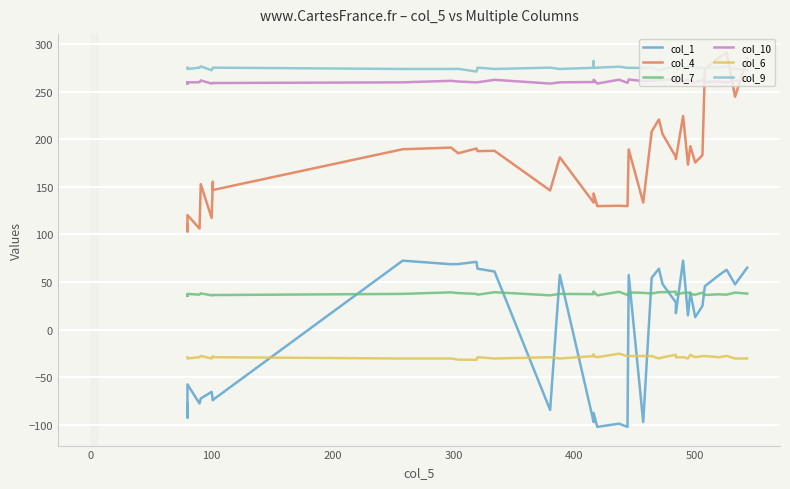

List the series in order of their peak value, lowest first.

col_6, col_7, col_1, col_10, col_9, col_4